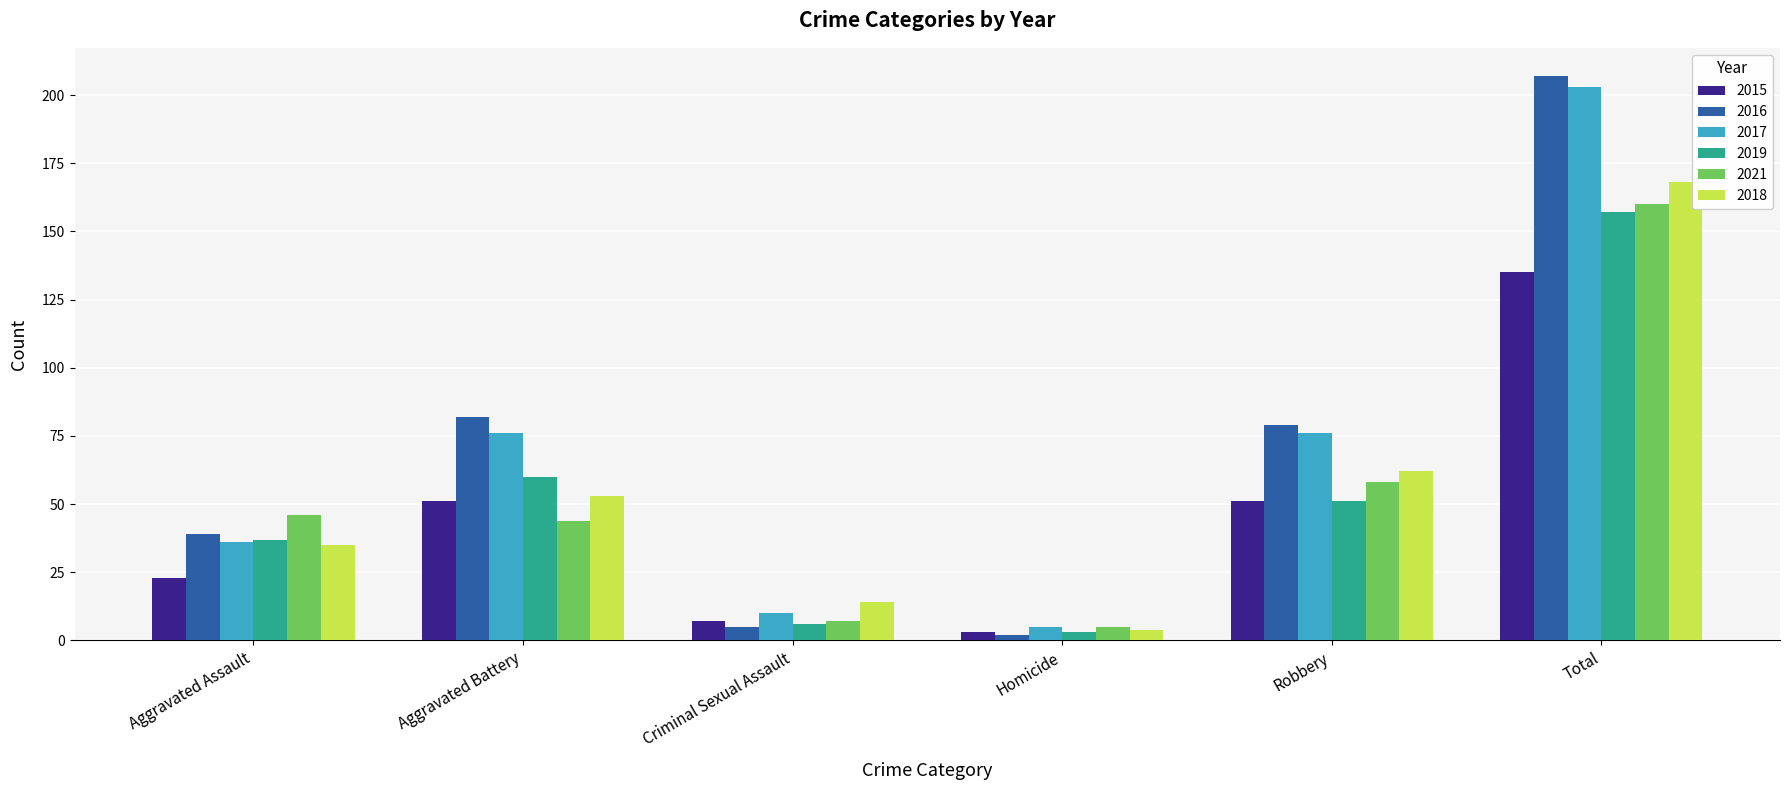

Count the number of categories in the chart.

6